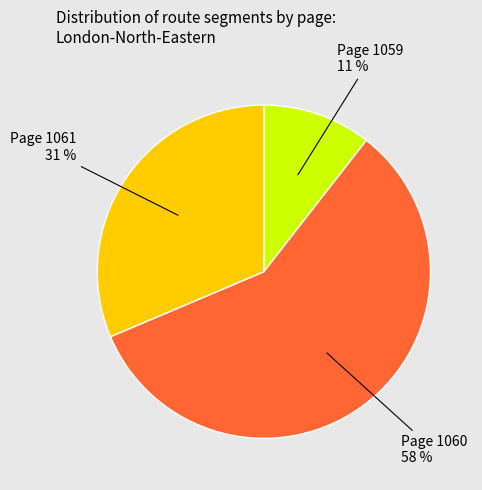

To the nearest percent, what is the average slice percentage?

33%